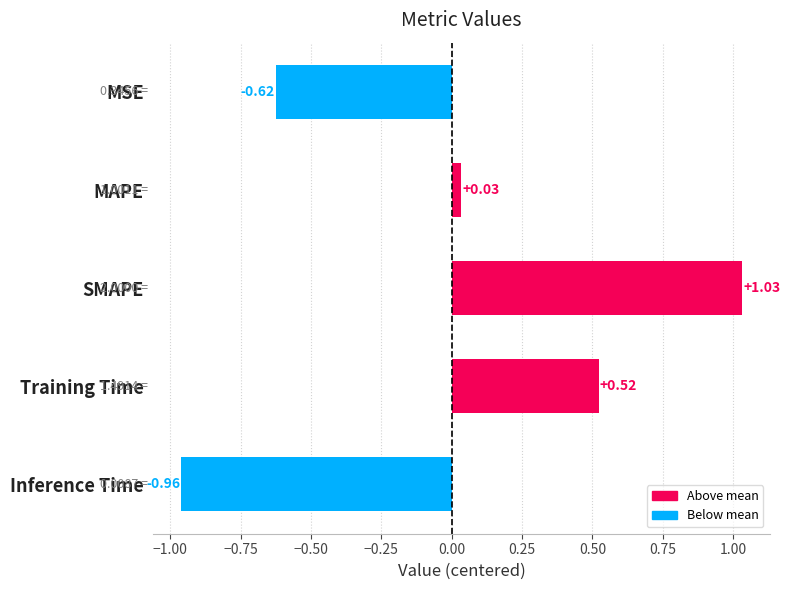

Which label corresponds to the largest value in the chart?

SMAPE